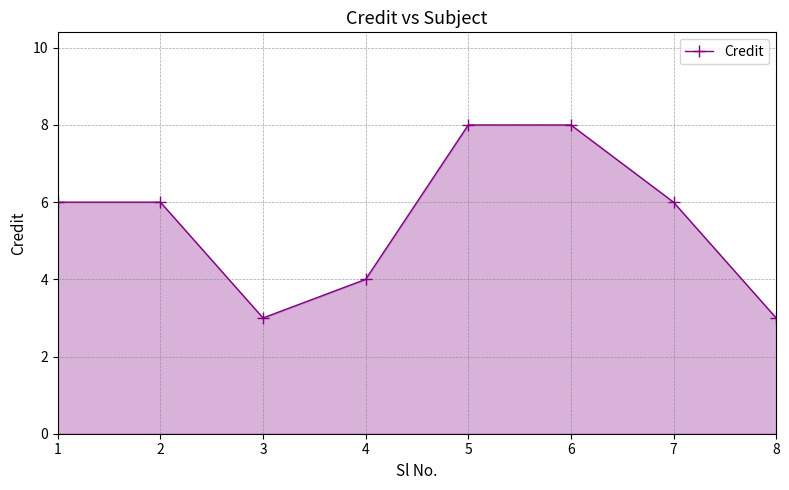

What is the value of the 6th point from the left?

8